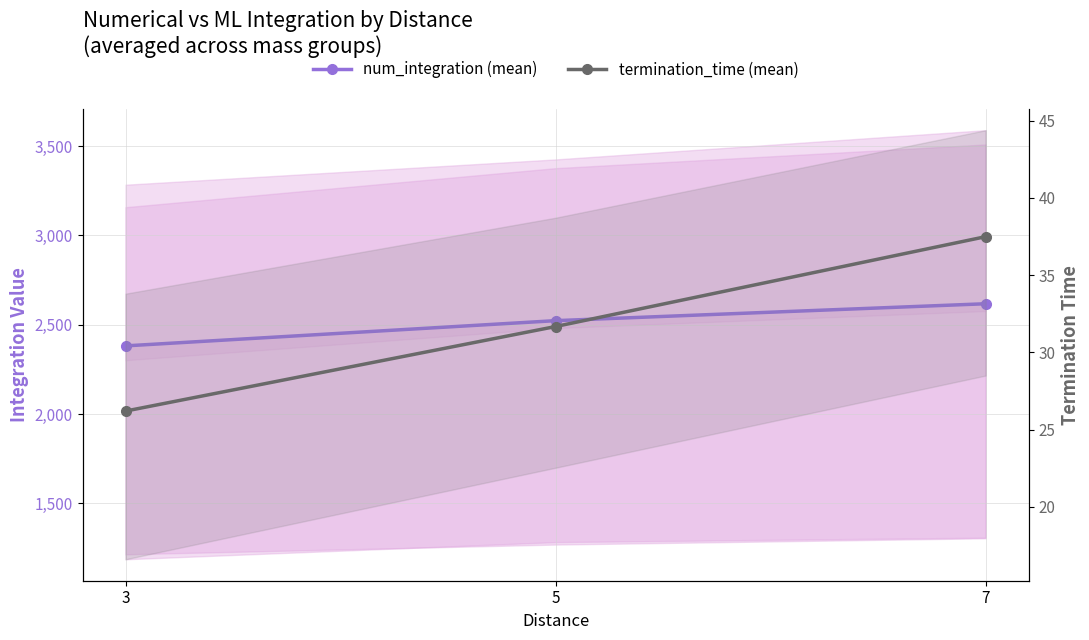

Between 5 and 3, which is larger?

5